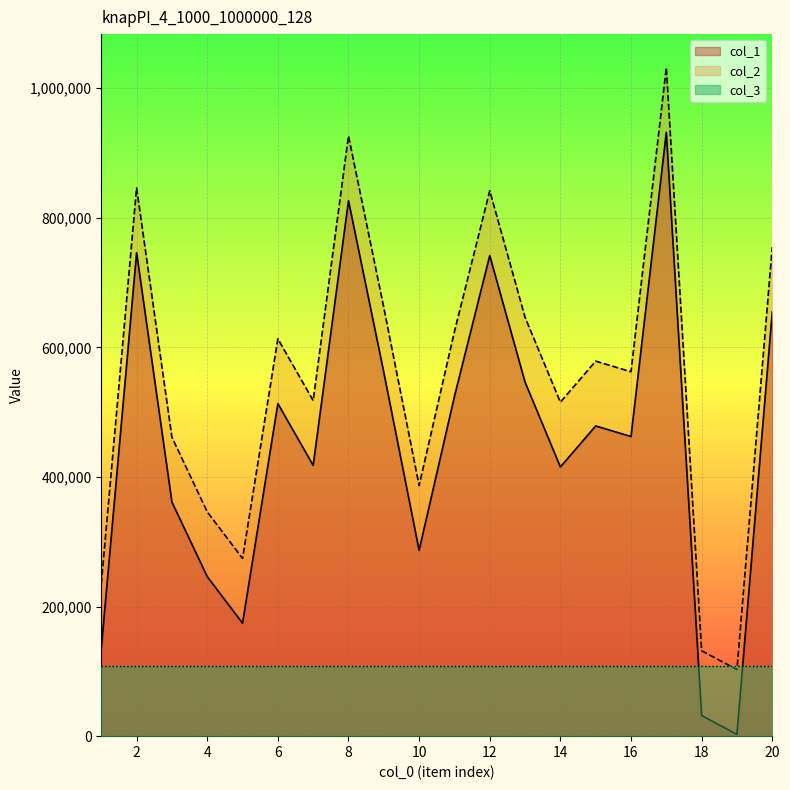

Does the chart display data point markers on the line(s)?

No